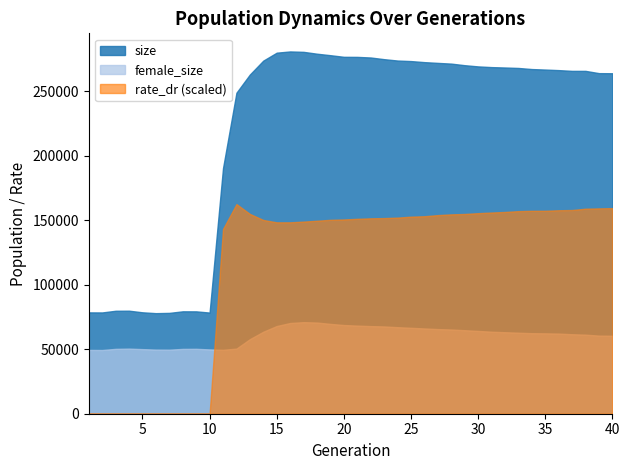

What is the average value of the size series?

220812.5